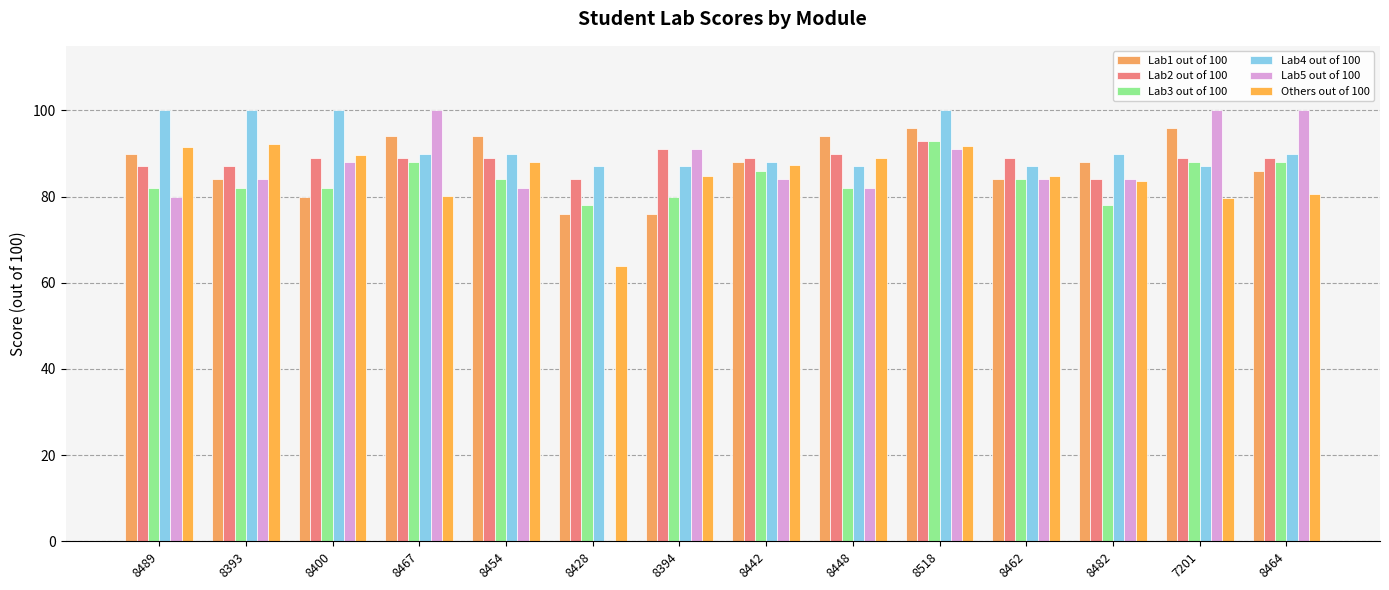

Which category has the highest value across all series?

8489